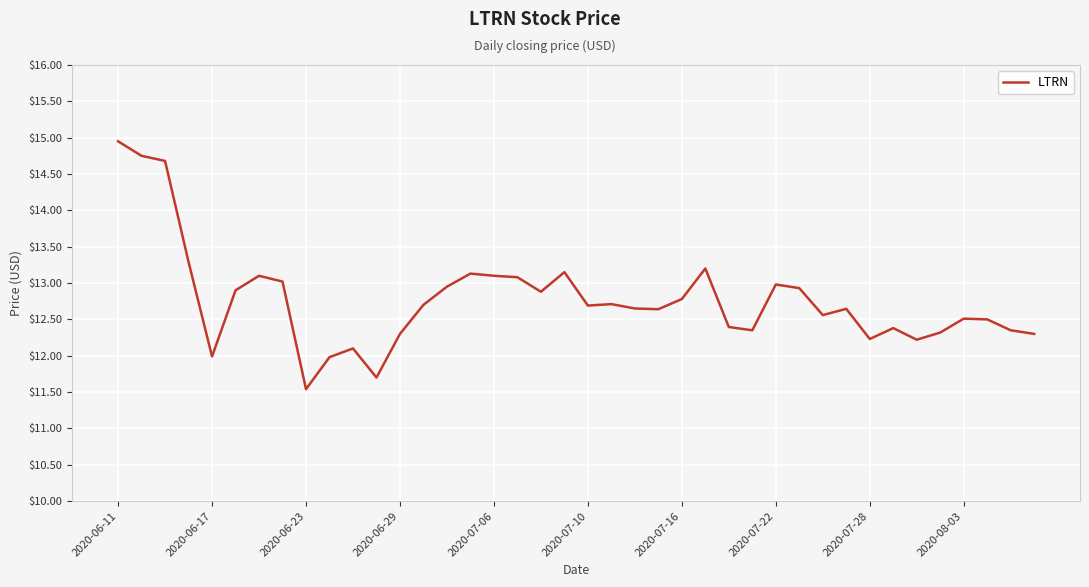

What is the difference between the maximum and minimum values?

3.4